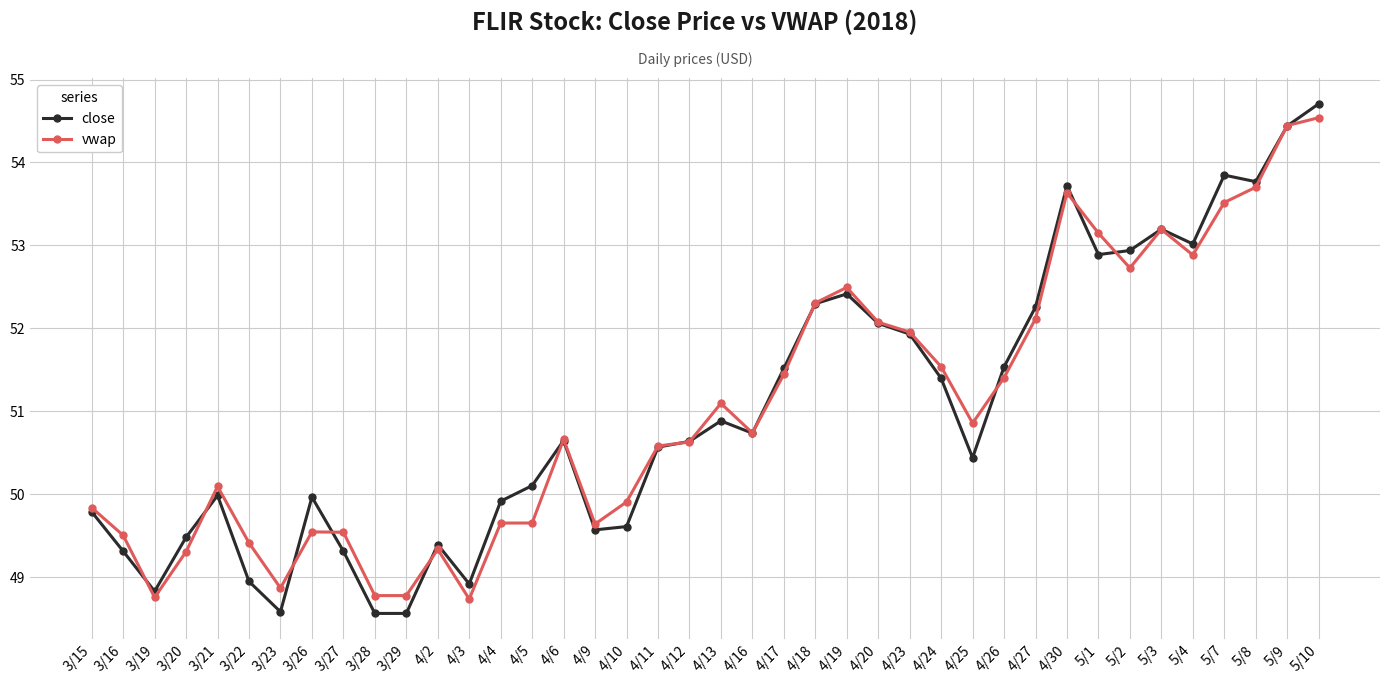

True or false: close and vwap cross at least once.

True